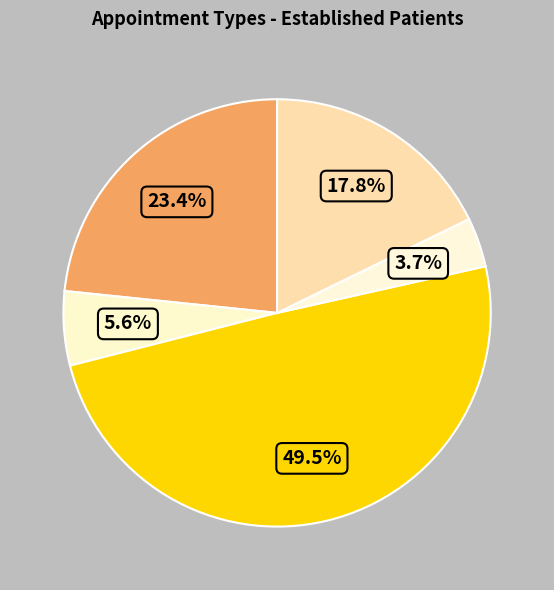

How many slices are in this pie chart?

5